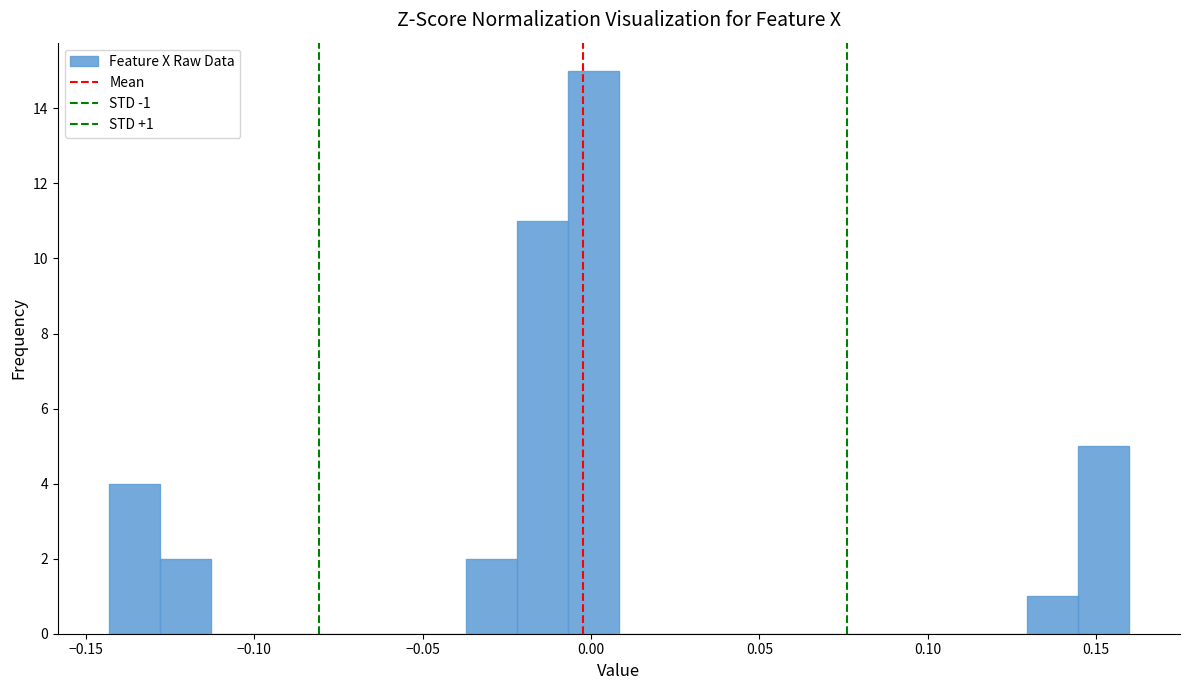

Around what value on the x-axis is the tallest bar? Give the approximate position of its centre, as read against the axis.

0.000